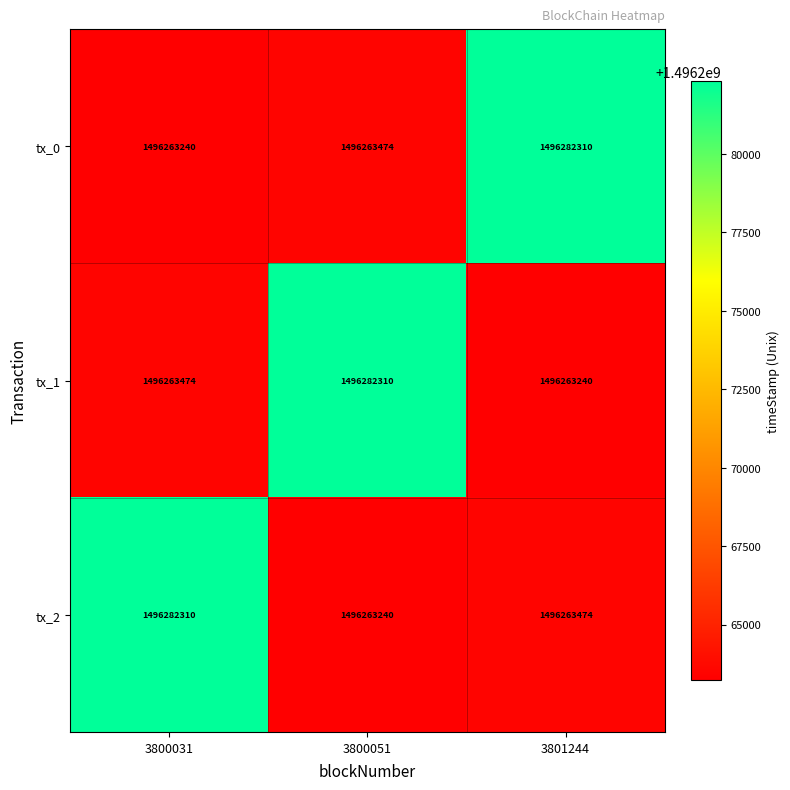

At 3800031, list the series in order from smallest to largest.

tx_0, tx_1, tx_2